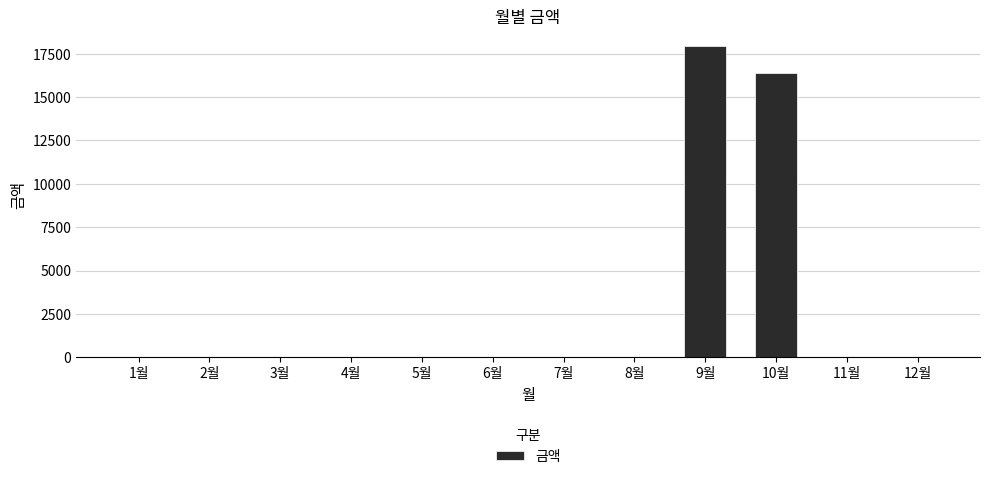

Which has a higher value, 5월 or 10월?

10월